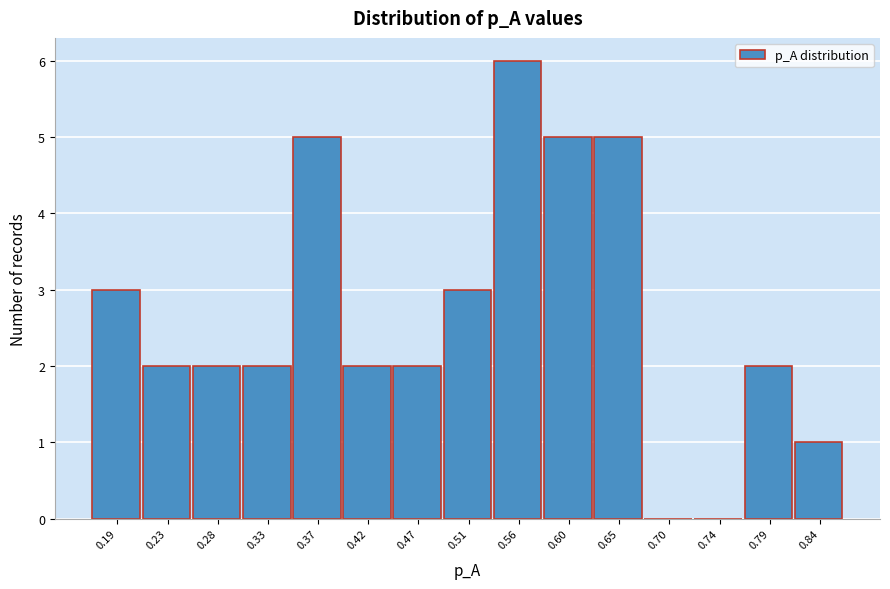

Reading left to right, transcribe this chart: for each bar, give the range it covers on the x-axis and its height. Neither the bar edges nor the heights are printed on the chart, so give them approximately, as read against the axes.

0.165 to 0.210: 3
0.210 to 0.255: 2
0.255 to 0.305: 2
0.305 to 0.350: 2
0.350 to 0.395: 5
0.395 to 0.445: 2
0.445 to 0.490: 2
0.490 to 0.535: 3
0.535 to 0.580: 6
0.580 to 0.630: 5
0.630 to 0.675: 5
0.675 to 0.720: 0
0.720 to 0.765: 0
0.765 to 0.815: 2
0.815 to 0.860: 1